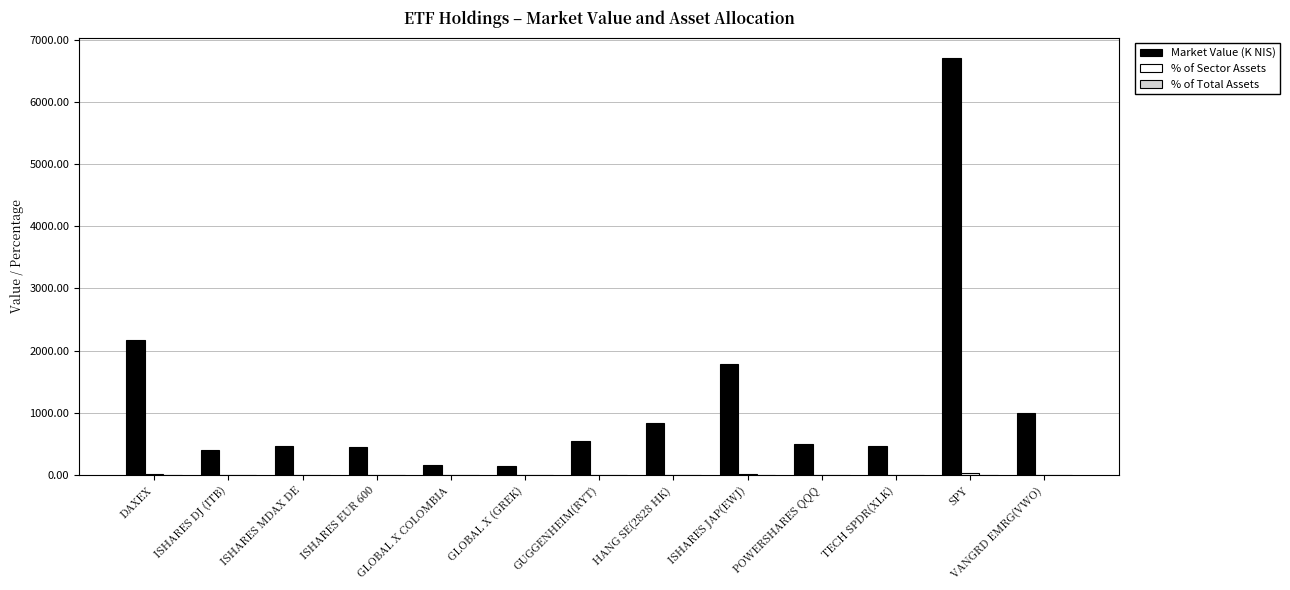

At which label does Market Value (K NIS) reach its peak?

SPY